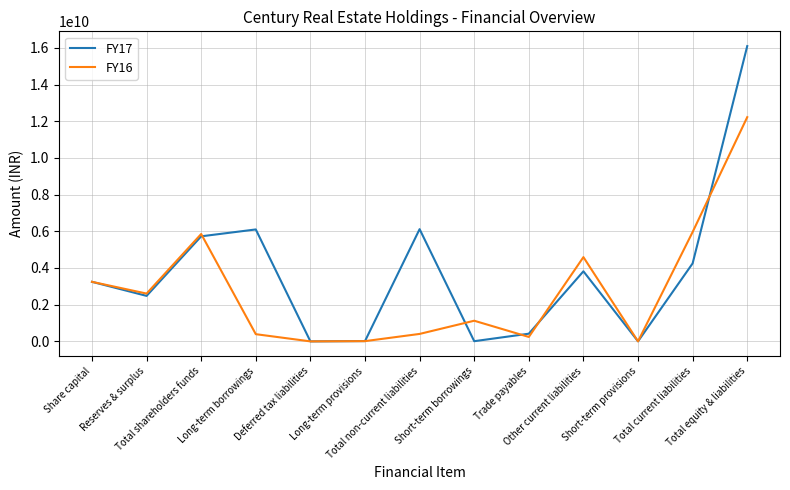

How many interior local peaks does the FY16 series have?

3